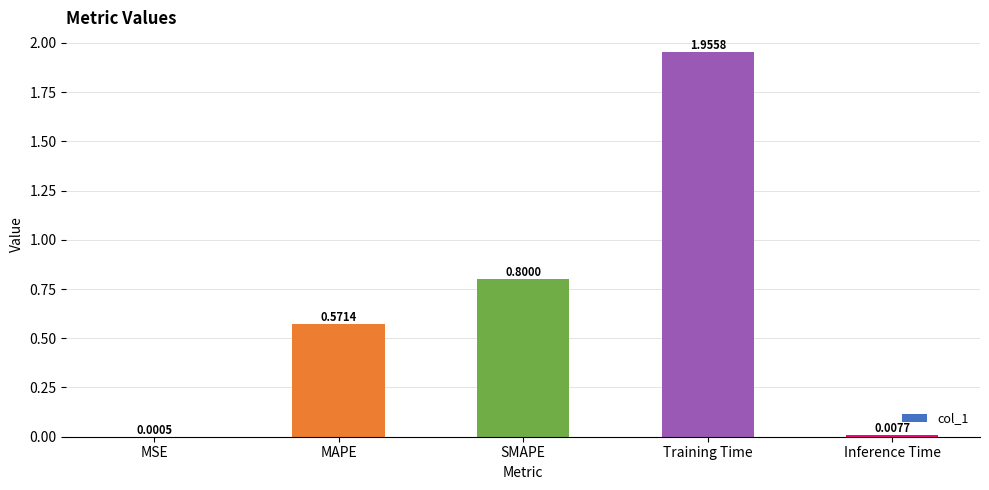

Which label corresponds to the largest value in the chart?

Training Time